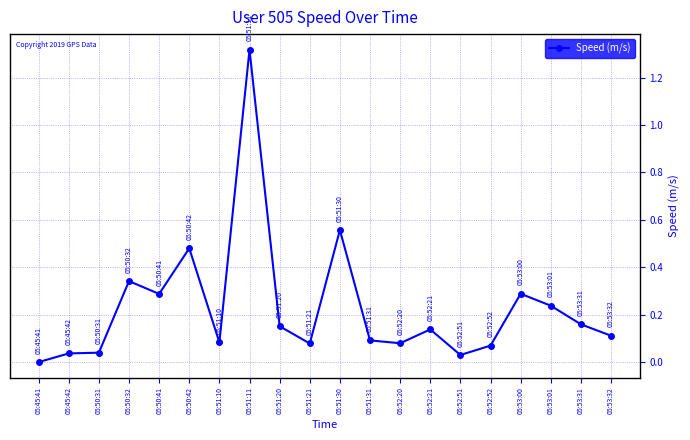

What is the label of the 11th point from the left?

05:51:30